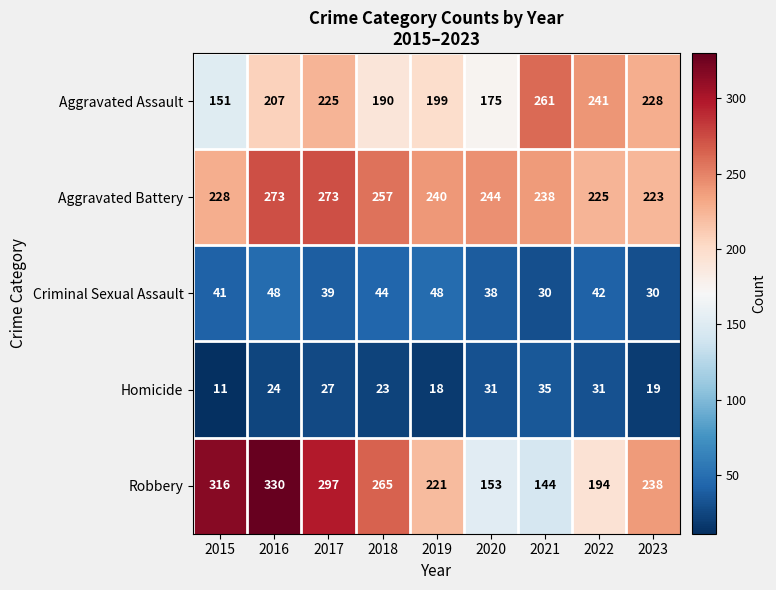

Which series has the largest total across all categories?

Aggravated Battery